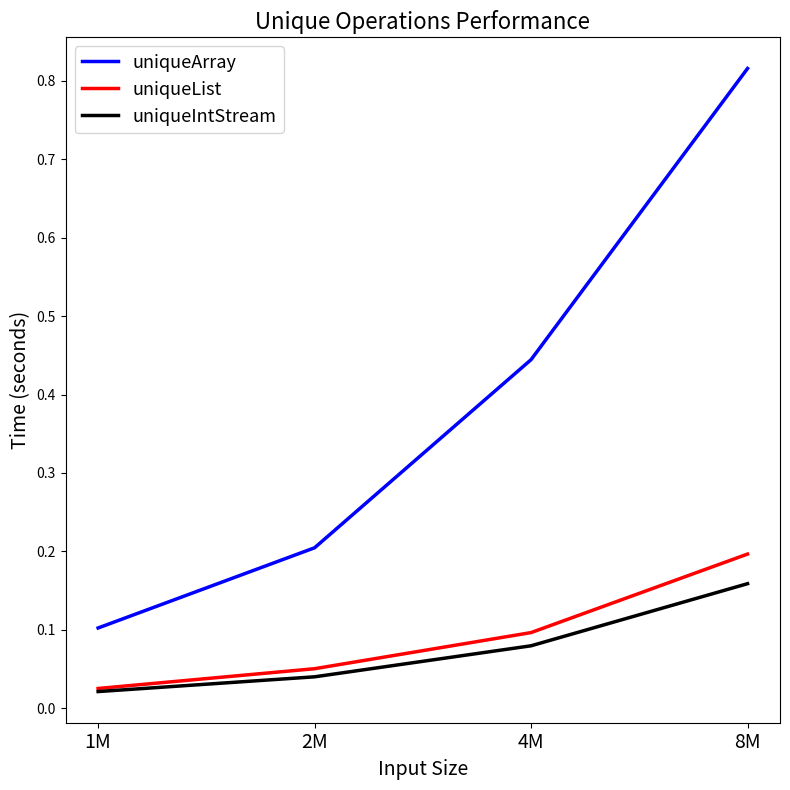

Which label corresponds to the largest value in the chart?

8M